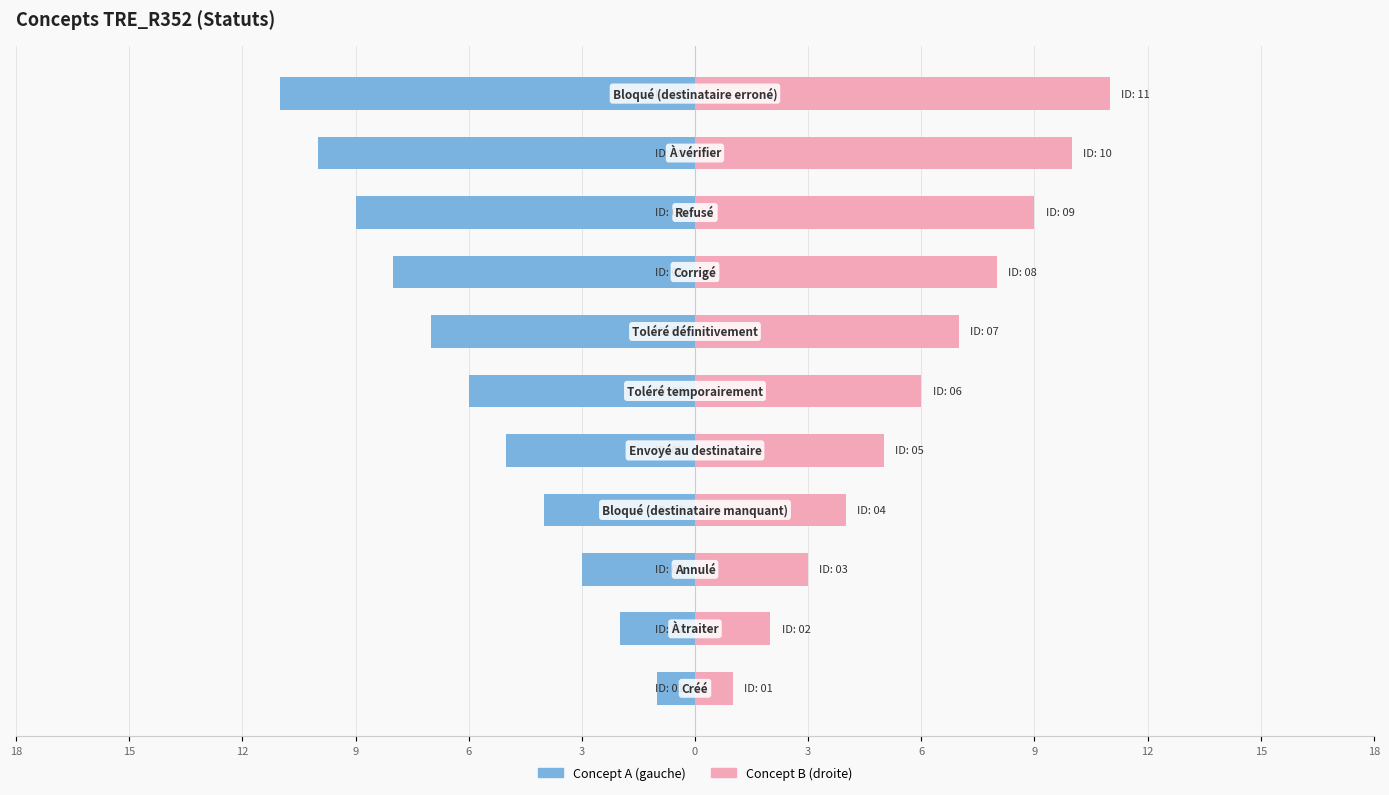

Count the number of categories in the chart.

11